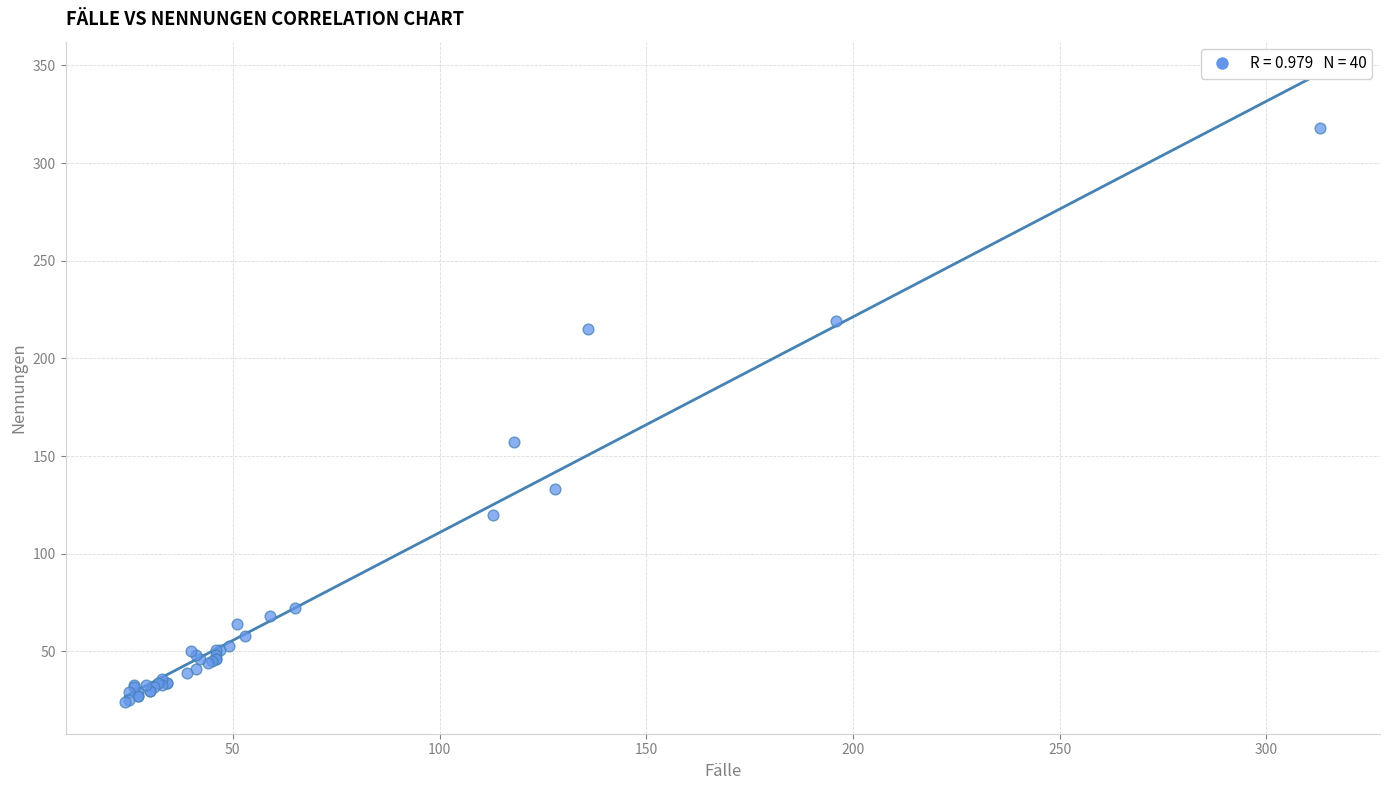

What Y value in the scatter plot is closest to 171?

157